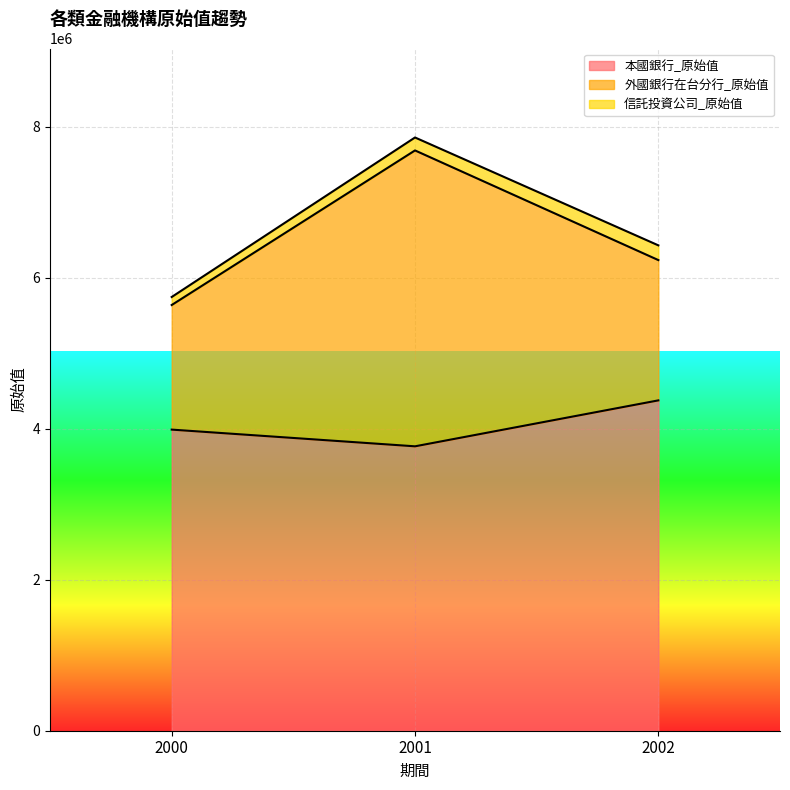

At which category is the sum across all series the highest?

2001